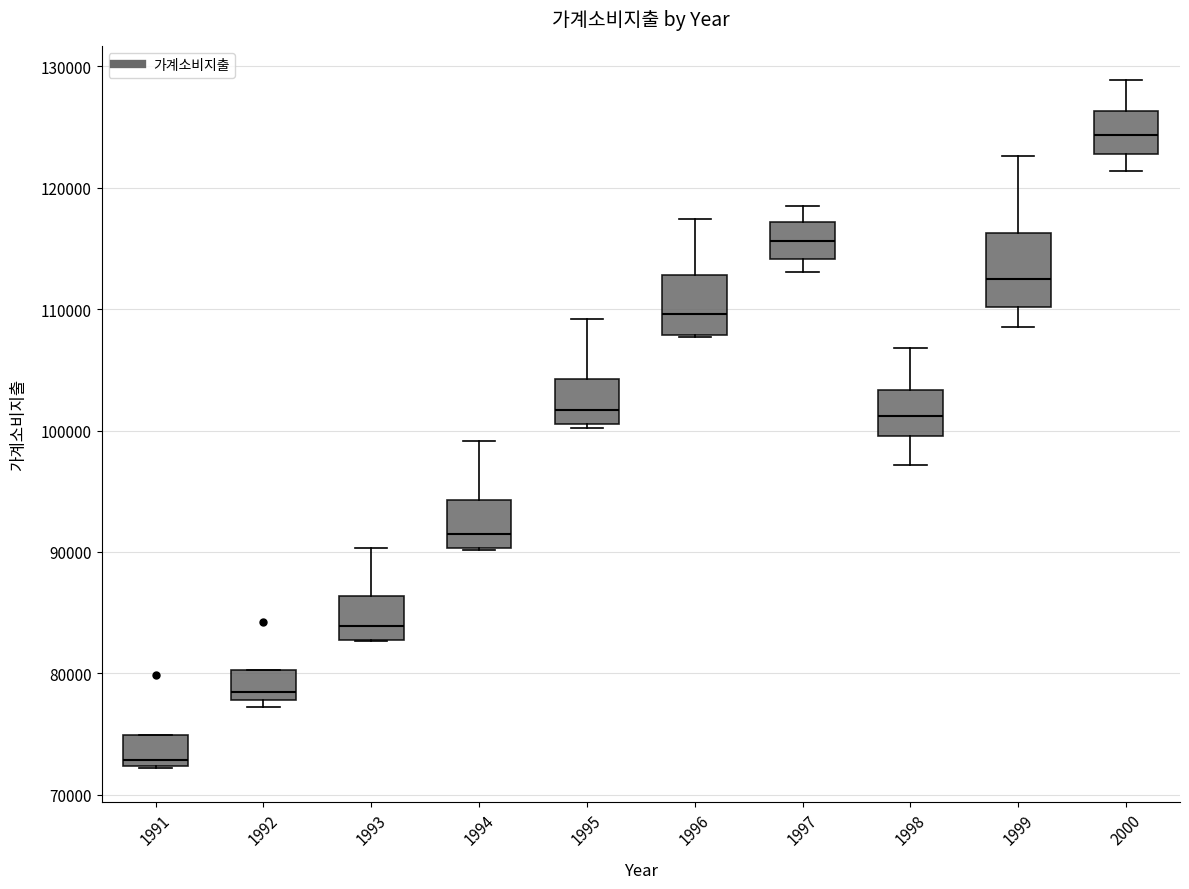

Which box is the tallest, from its lower edge to its upper edge?

1999